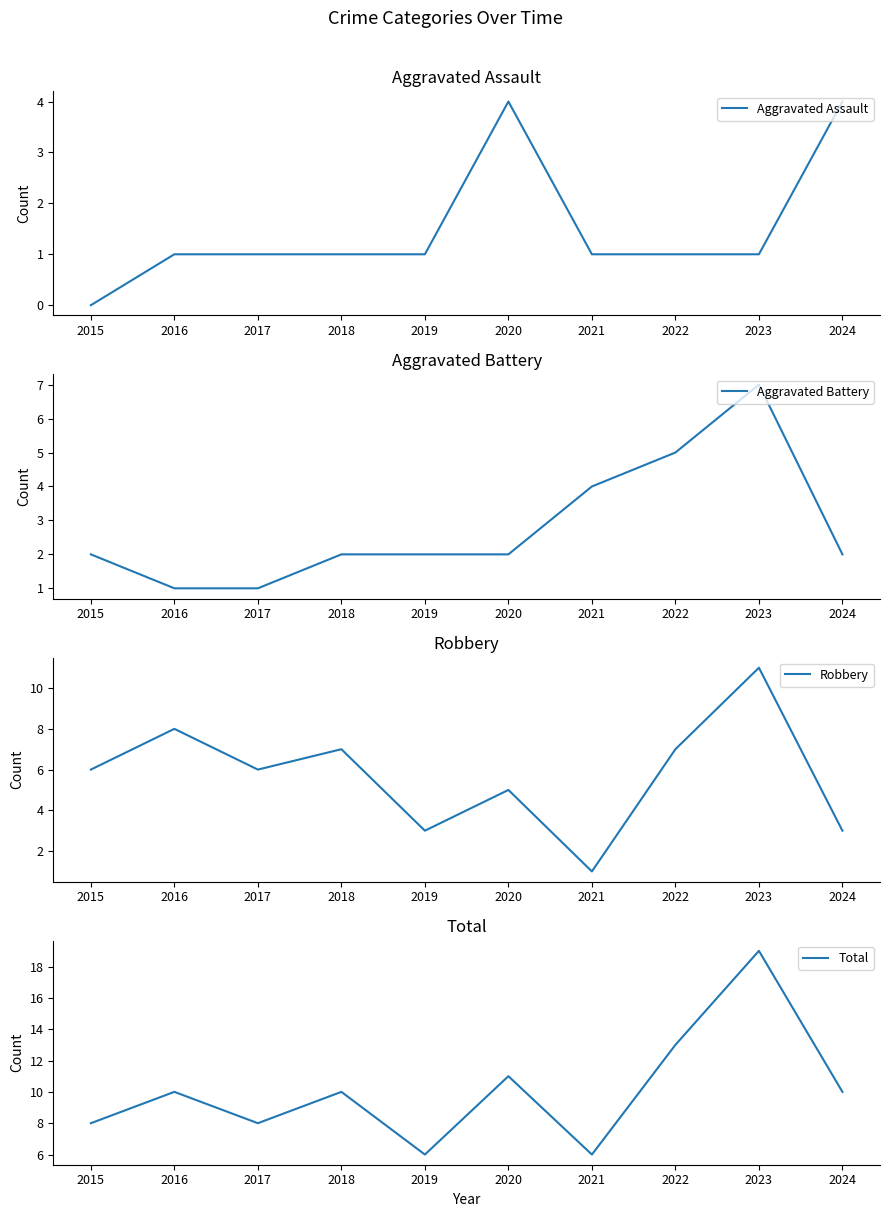

How many interior local peaks does the Aggravated Assault series have?

1